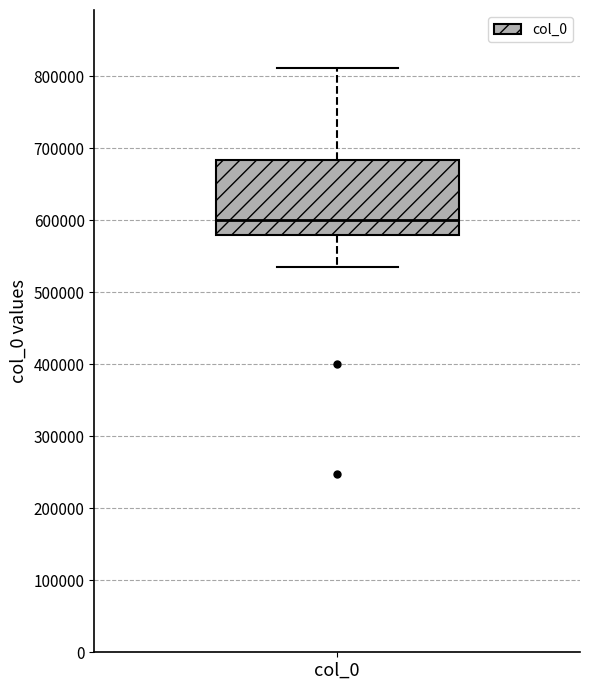

Transcribe this box plot: give where the median line is, the range the box spans, and where the two whiskers end, as read against the y-axis. The values are not printed on the chart, so give them approximately, as read against the axis.

median 600000, box 580000 to 680000, whiskers 540000 to 810000